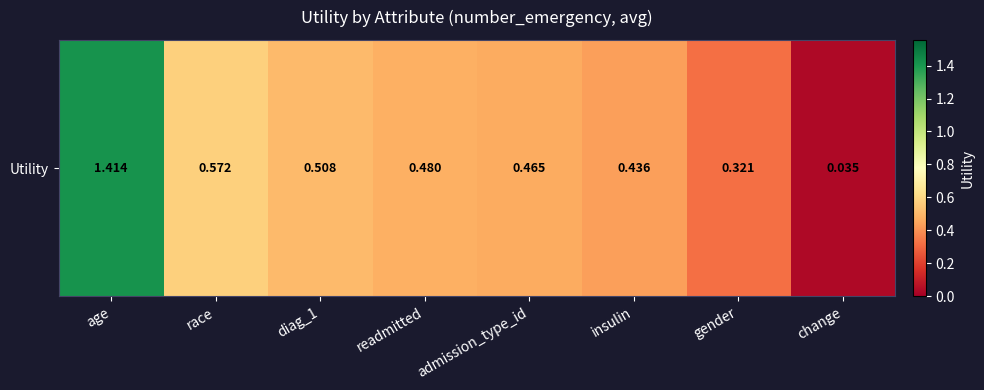

List the labels in order of value, smallest first.

change, gender, insulin, admission_type_id, readmitted, diag_1, race, age